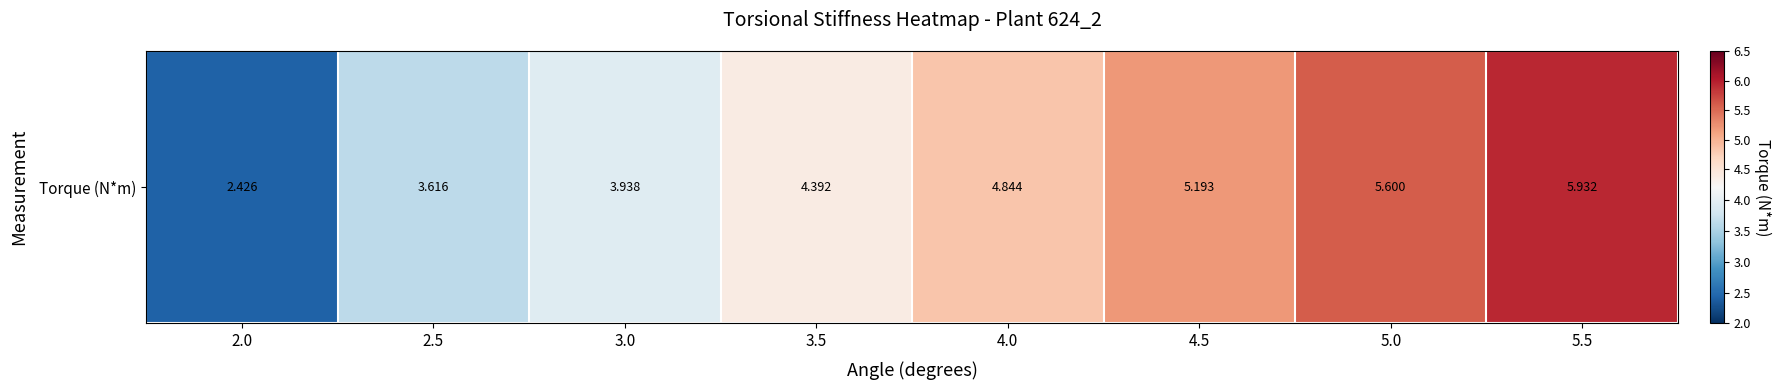

What is the approximate value at 5.0?

5.6